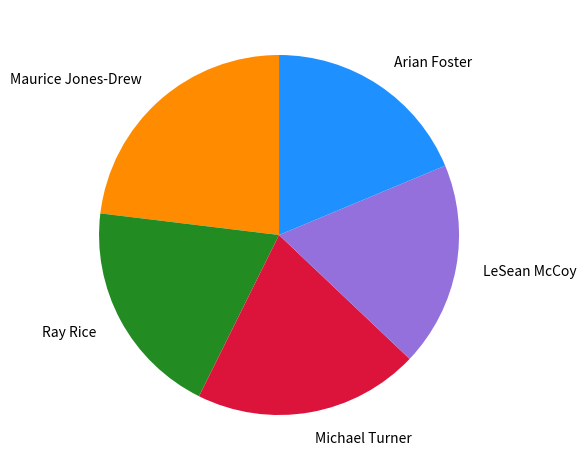

Do Michael Turner and Maurice Jones-Drew together represent more than half of the pie?

No